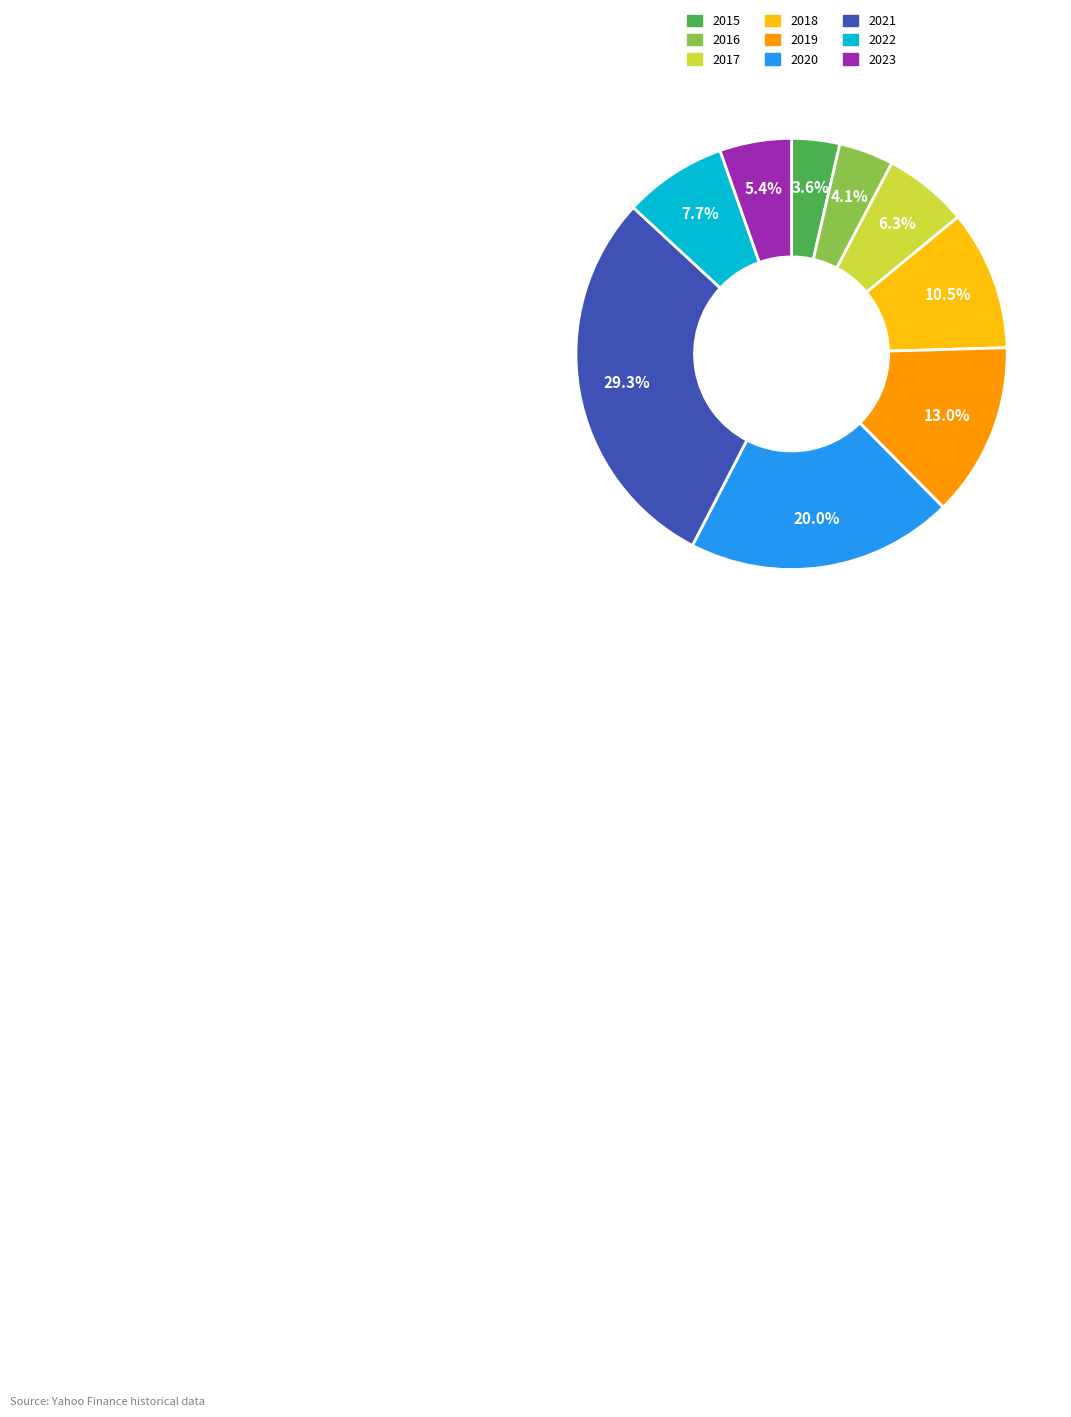

To the nearest percent, what portion does 2016 represent?

4%